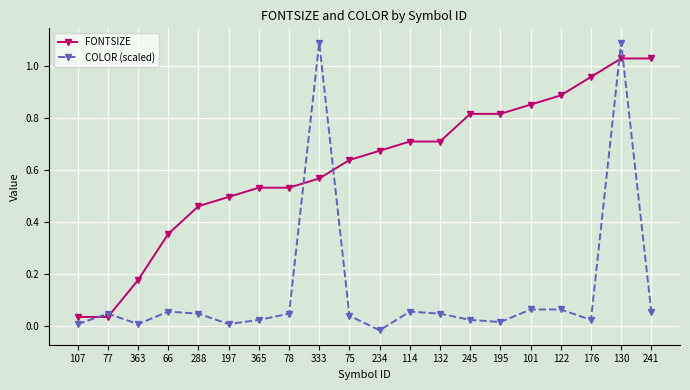

True or false: FONTSIZE and COLOR (scaled) intersect in this chart.

True